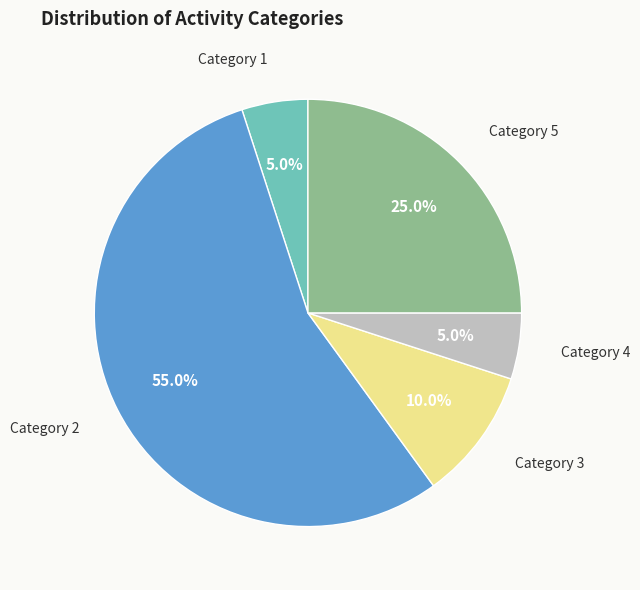

Do Category 5 and Category 4 together represent more than half of the pie?

No